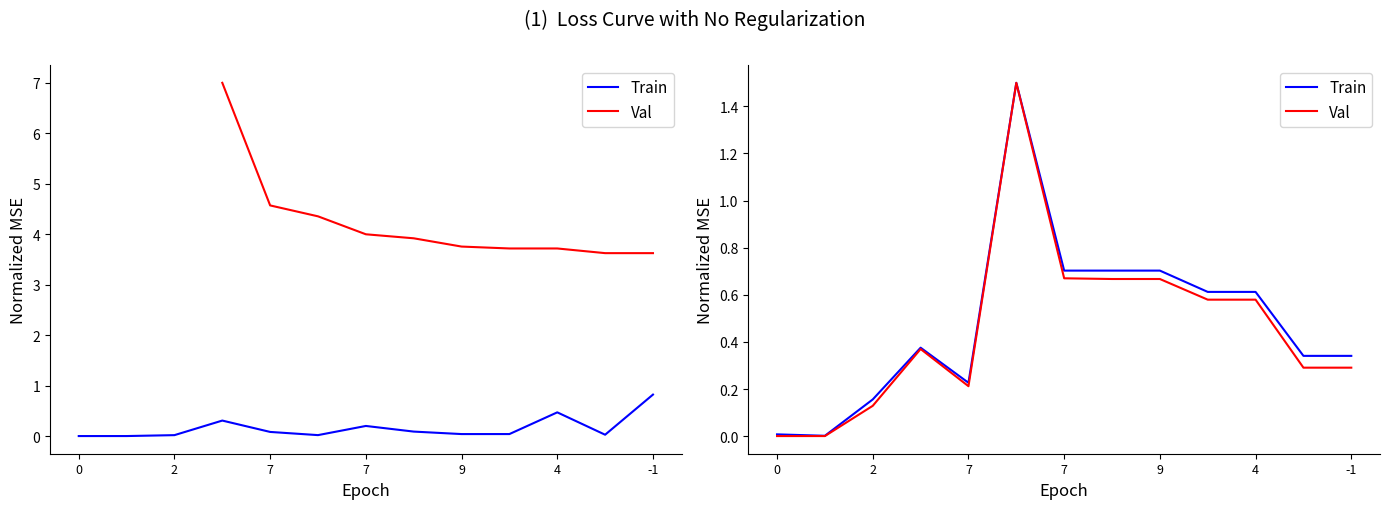

Reading left to right, list all the values displayed in this chart.

Train: 0.0	0.0	0.2	0.4	0.2	1.5	0.7	0.7	0.7	0.6	0.6	0.3	0.3
Val: 0.0	0.0	0.1	0.4	0.2	1.5	0.7	0.7	0.7	0.6	0.6	0.3	0.3